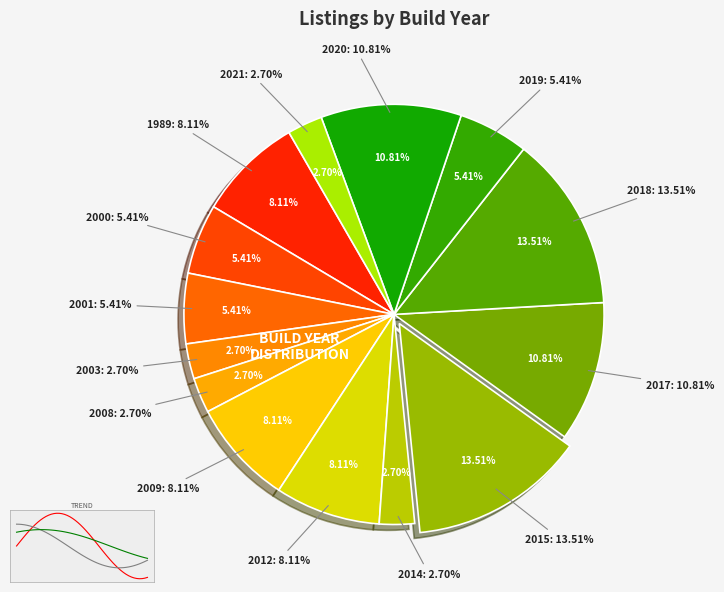

How many slices are in this pie chart?

14